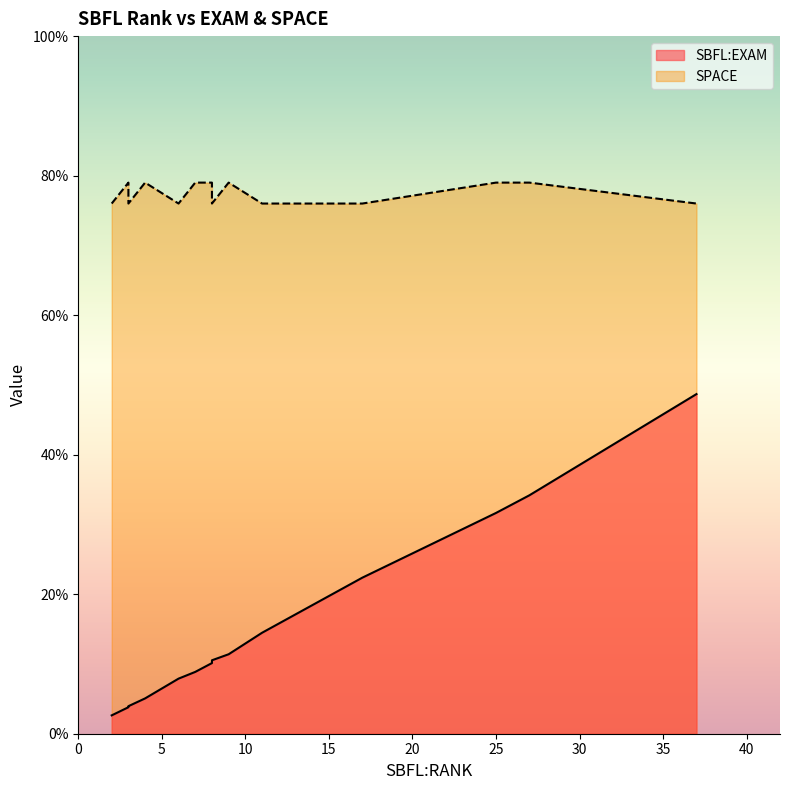

At how many categories does at least one series exceed 16?

18